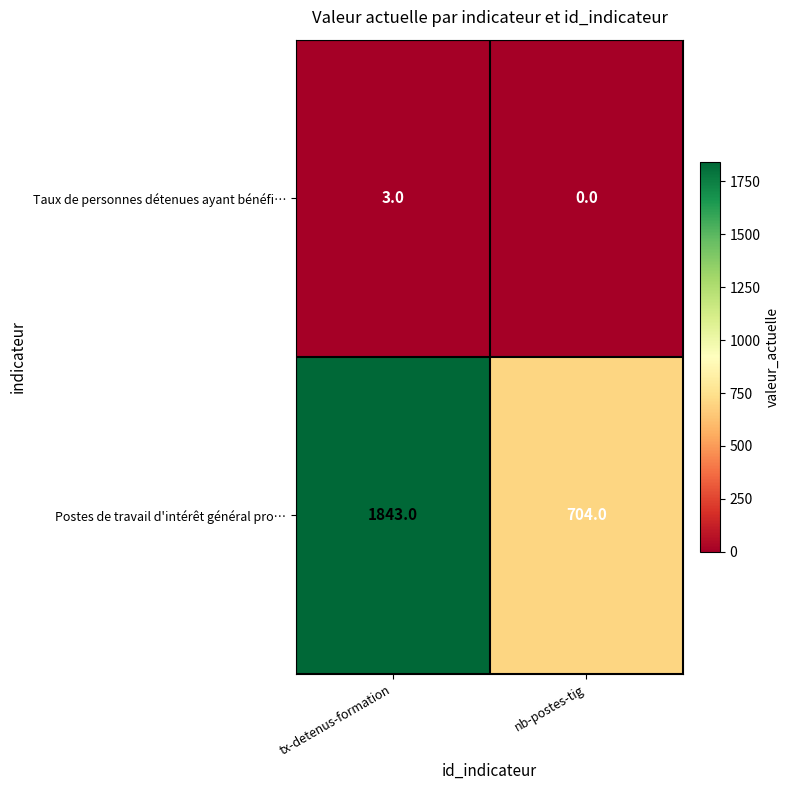

Which series has the largest total across all categories?

Postes de travail d'intérêt général pro…